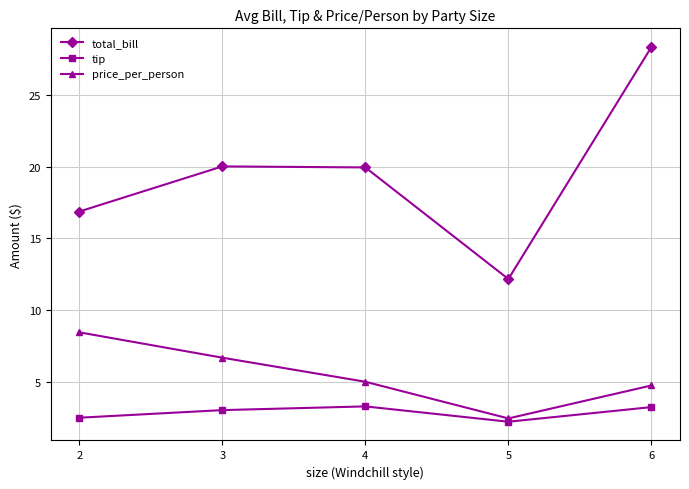

What is the value of the tip point at the 3rd from the left?

3.3